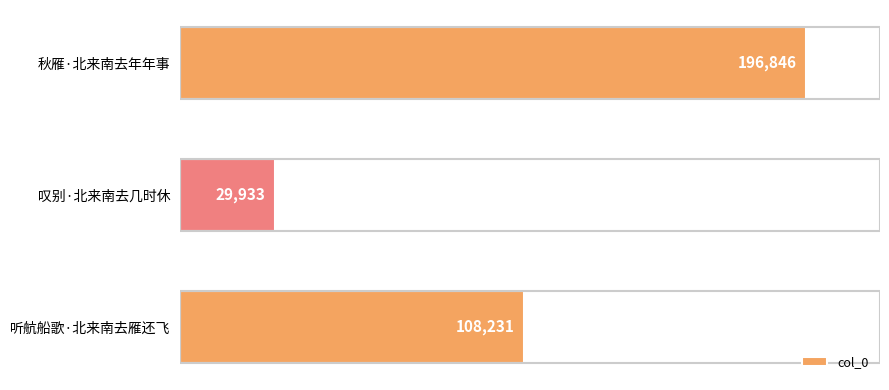

What is the greatest value displayed?

196846